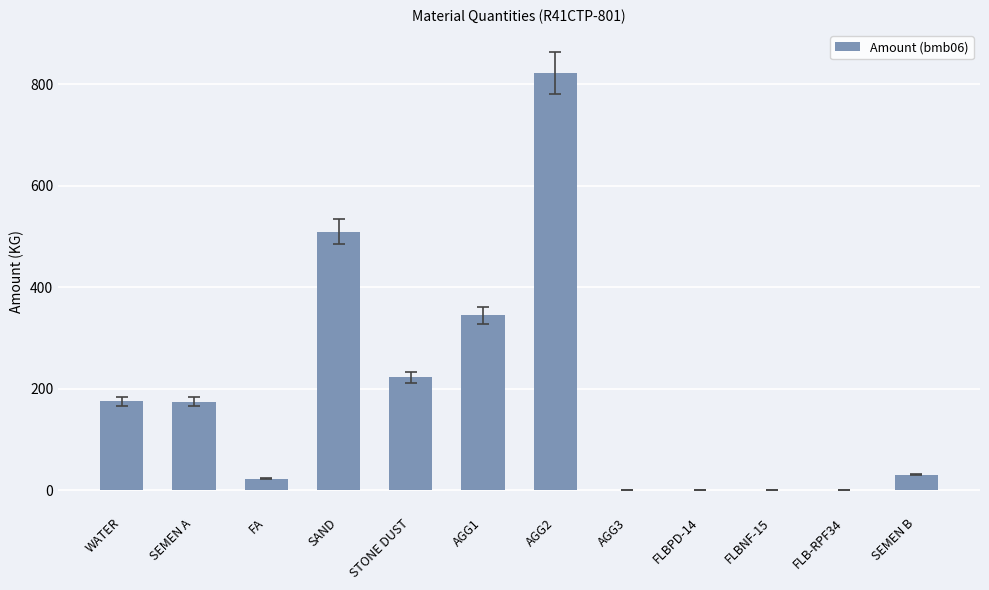

Where is the data nearest to the value 411?

AGG1